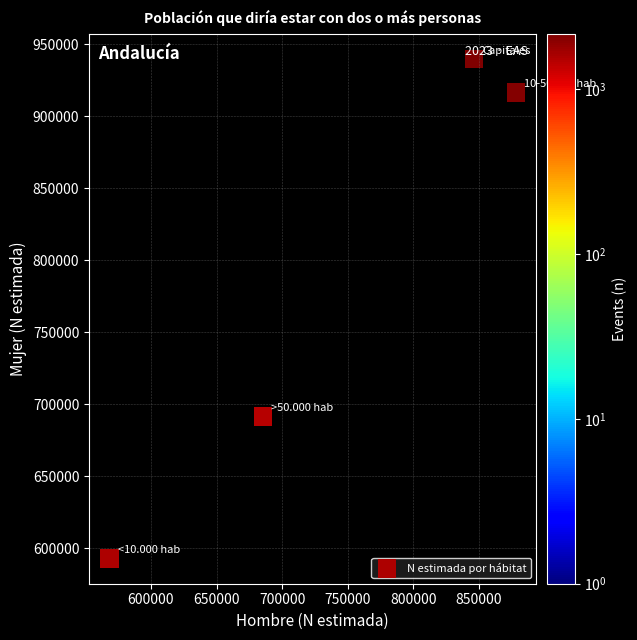

What Y value in the scatter plot is closest to 766251?

691522